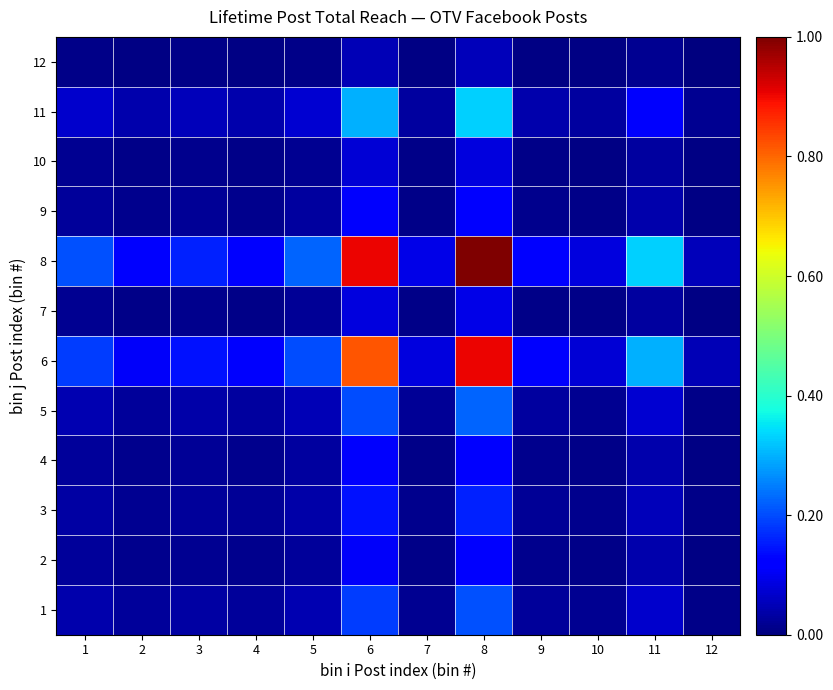

At which category does the chart reach its peak across all series?

8